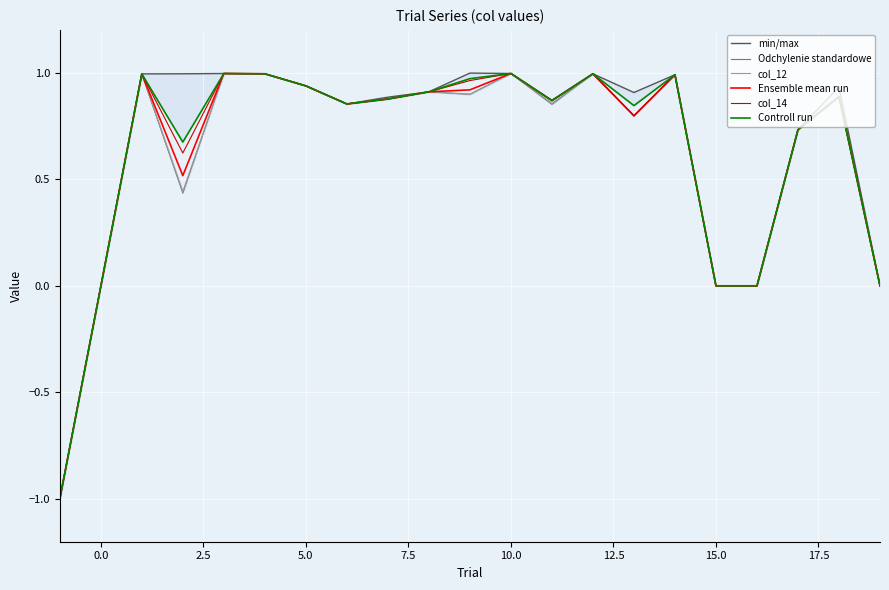

At which category is the sum across all series the highest?

10